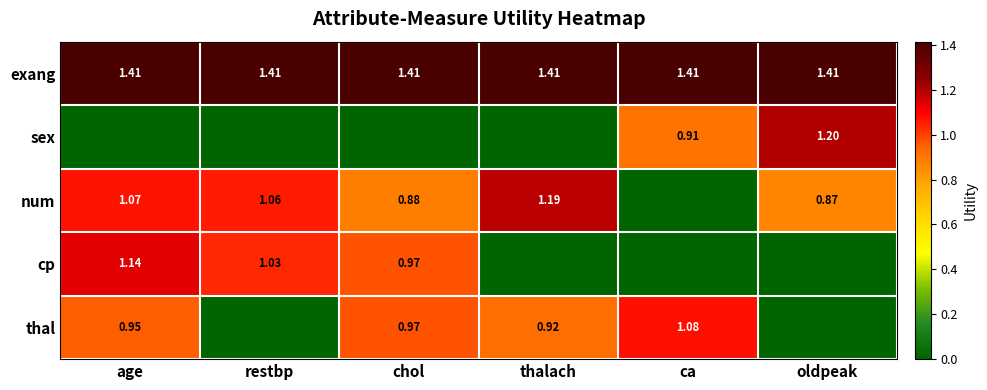

Rank the categories by num value from highest to lowest.

thalach, age, restbp, chol, oldpeak, ca